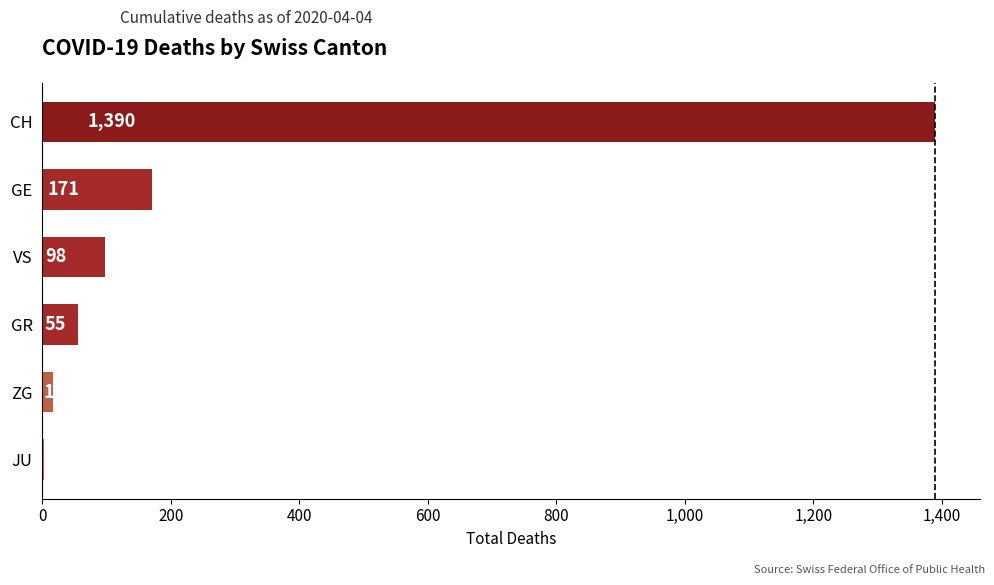

Reading bottom to top, what are all the values shown in this chart?

JU=2	ZG=17	GR=55	VS=98	GE=171	CH=1390